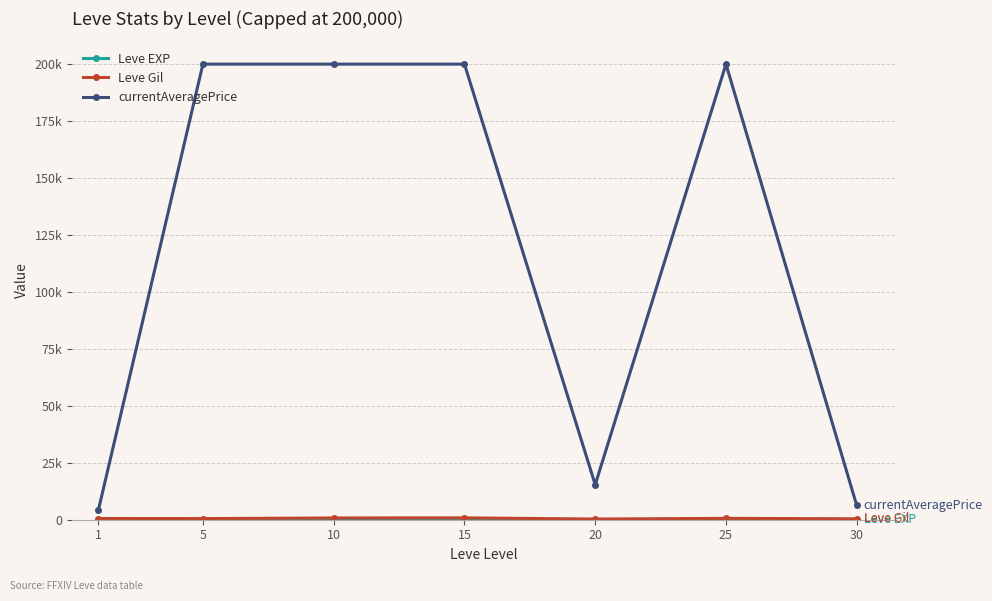

Is this an area chart (filled region under the line)?

No